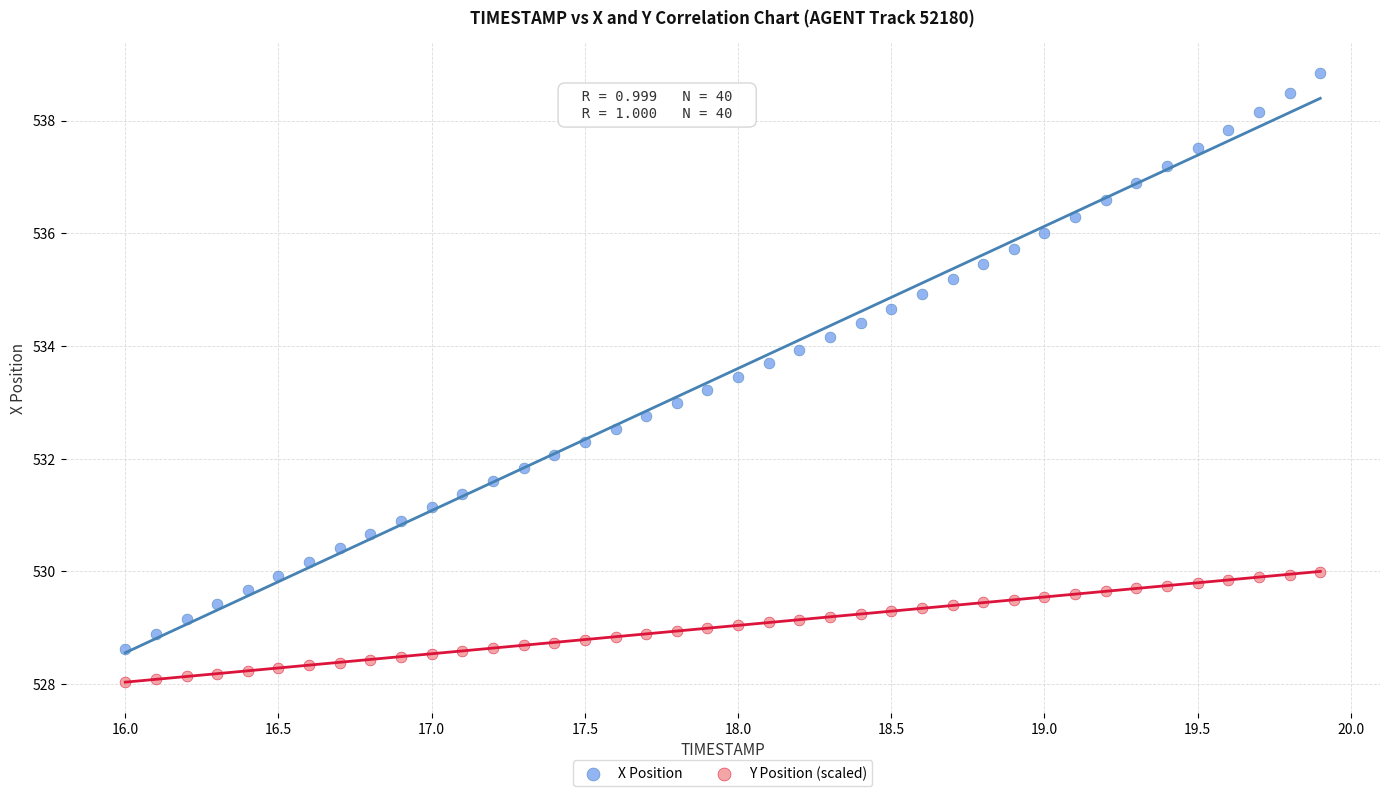

What are all the series names shown in the legend?

X Position, Y Position (scaled)